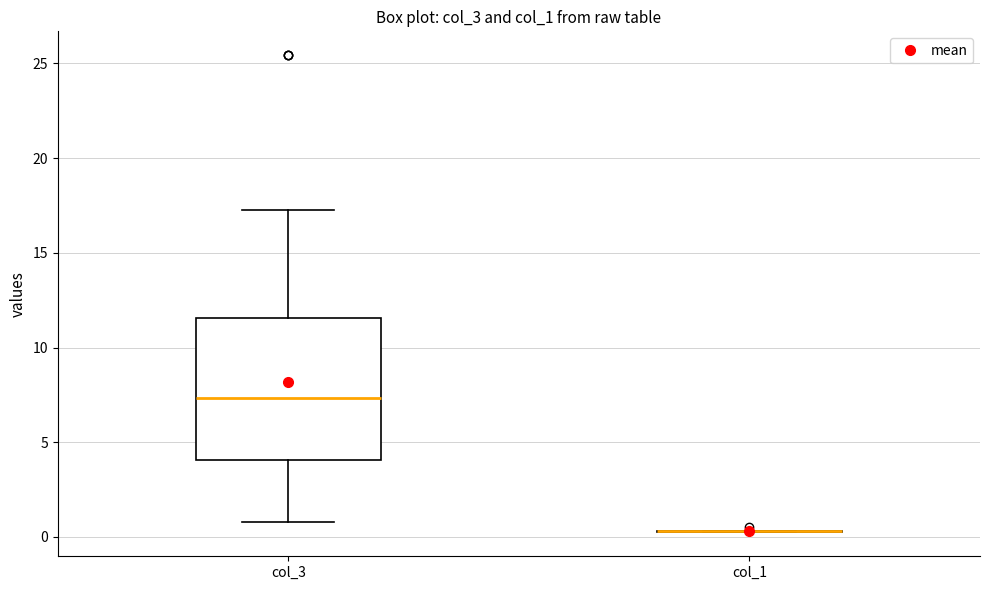

Reading left to right, transcribe this box plot: for each box, give where its median line is, the range the box spans, and where its two whiskers end, as read against the y-axis. The values are not printed on the chart, so give them approximately, as read against the axis.

col_3: median 7.5, box 4.0 to 11.5, whiskers 1.0 to 17.5
col_1: box collapsed to a line at 0.5, whiskers 0.0 to 0.5